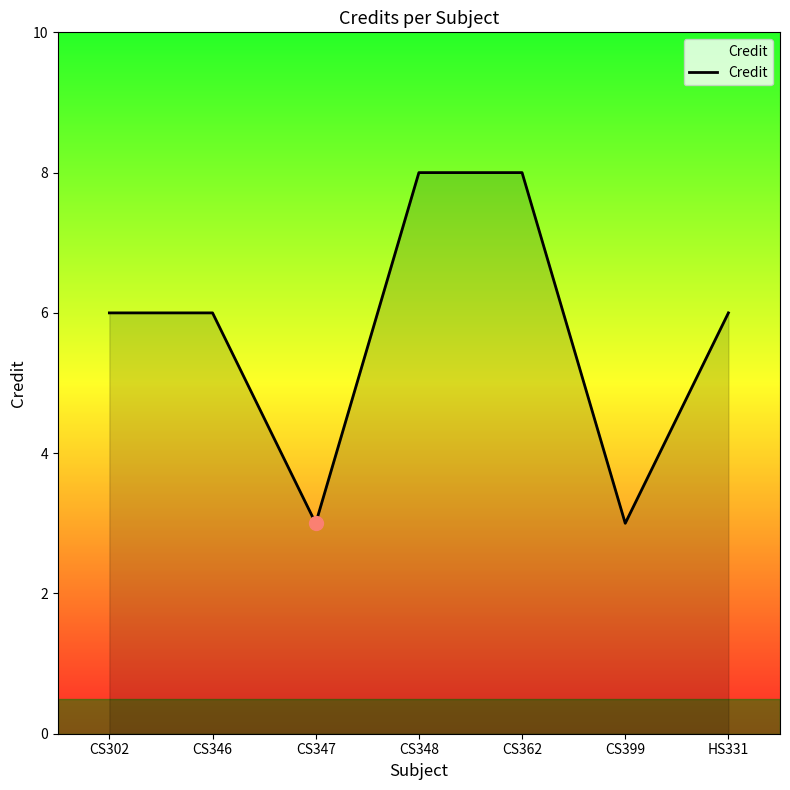

How many interior local valleys (lower than both neighbors) does the data have?

2